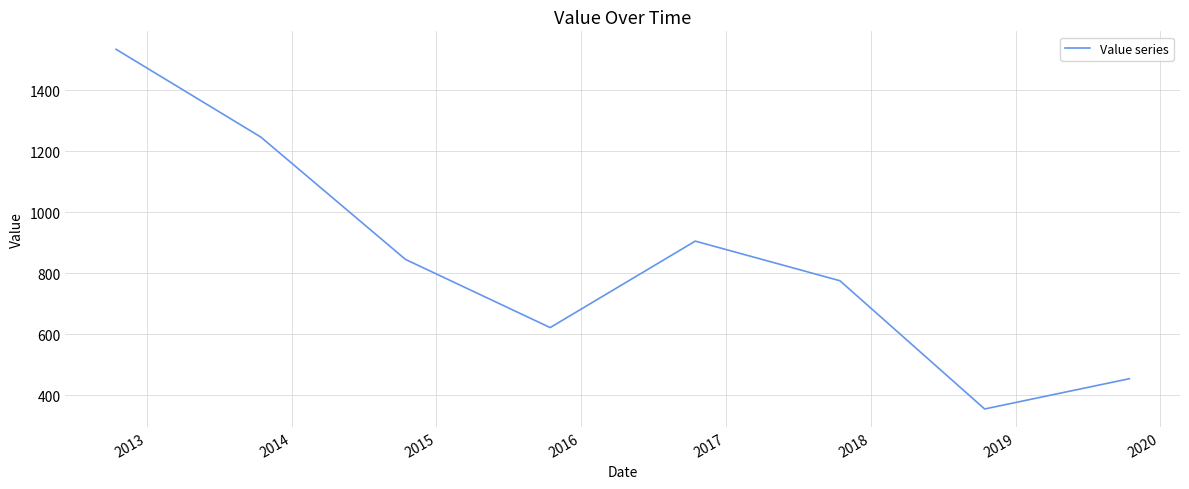

What is the minimum value shown in the chart?

354.4